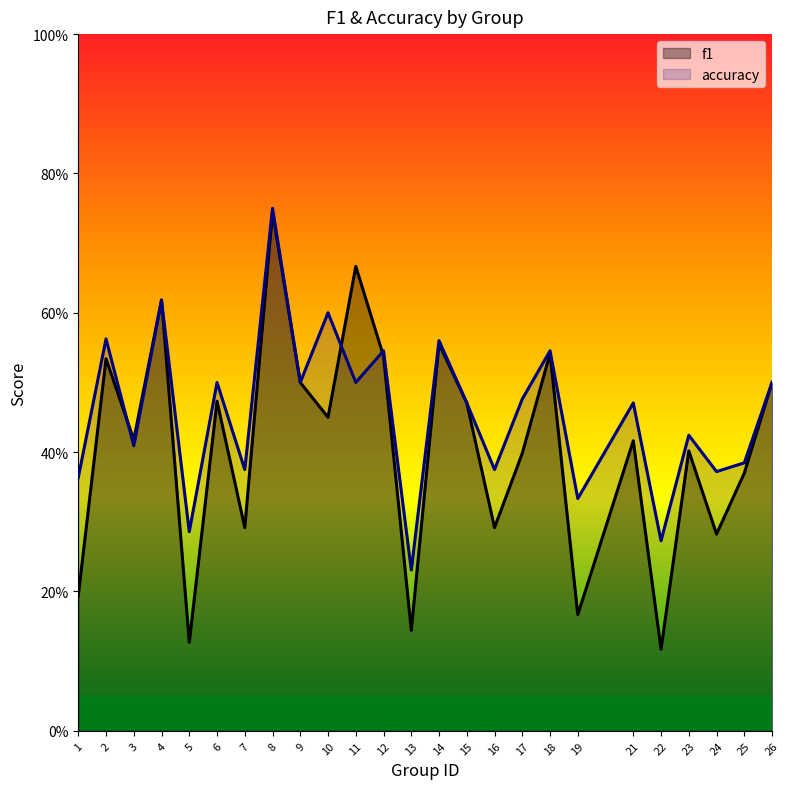

What is the difference between the maximum and second lowest values in the accuracy series?

0.5